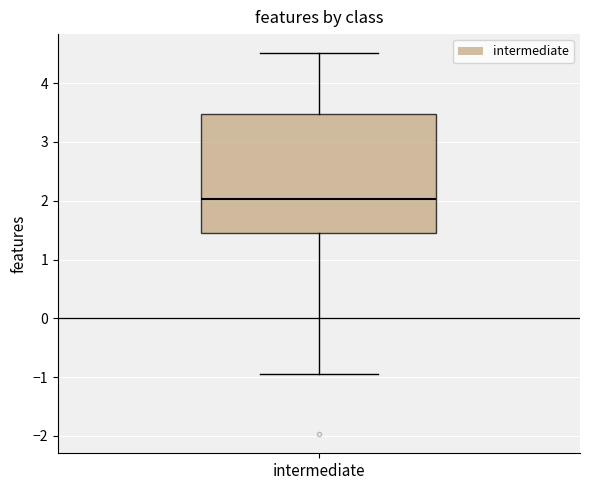

Transcribe this box plot: give where the median line is, the range the box spans, and where the two whiskers end, as read against the y-axis. The values are not printed on the chart, so give them approximately, as read against the axis.

median 2.0, box 1.5 to 3.5, whiskers -0.9 to 4.5